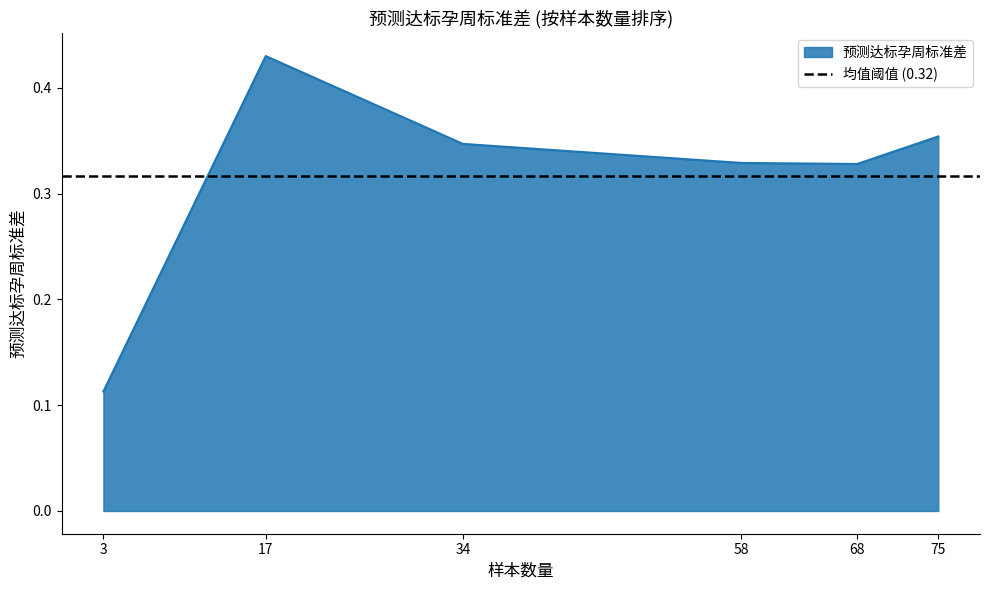

List the labels in order of value, largest first.

17, 75, 34, 58, 68, 3